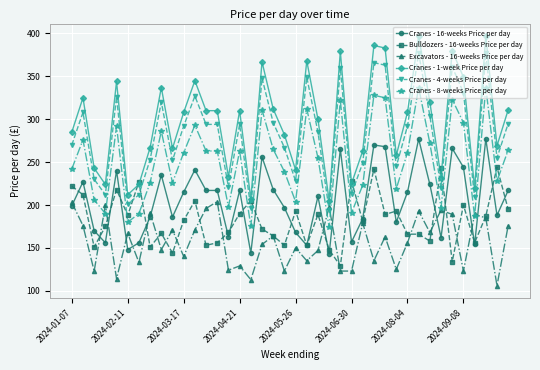

Rank the series by their maximum value, from lowest to highest.

Excavators - 16-weeks Price per day, Bulldozers - 16-weeks Price per day, Cranes - 16-weeks Price per day, Cranes - 8-weeks Price per day, Cranes - 4-weeks Price per day, Cranes - 1-week Price per day